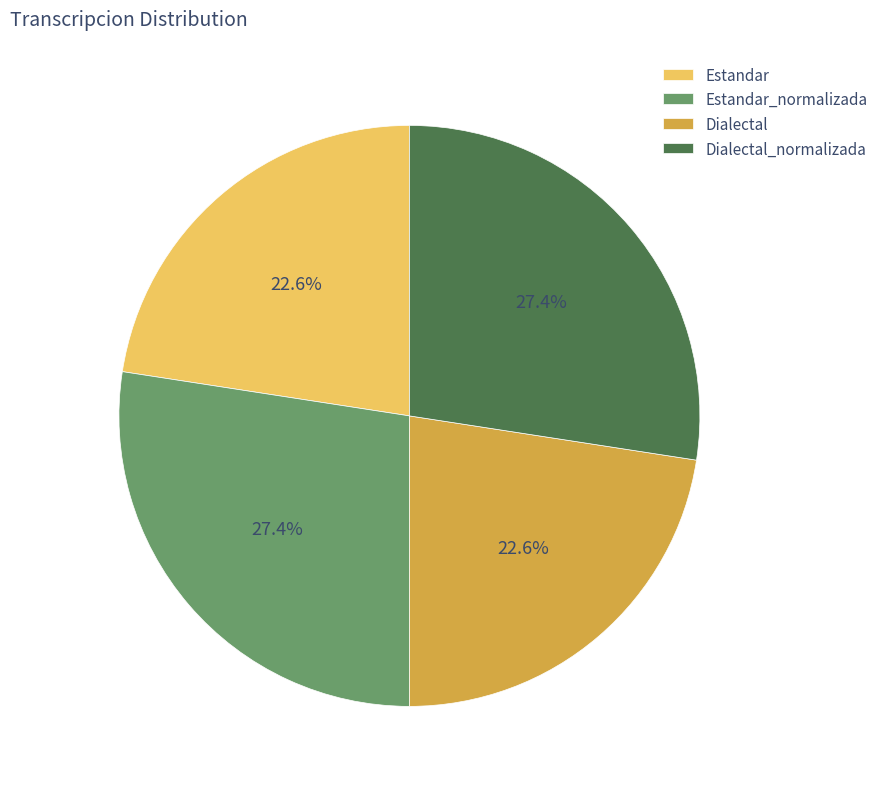

What is the ratio of the value at Dialectal to the value at Estandar_normalizada?

0.8